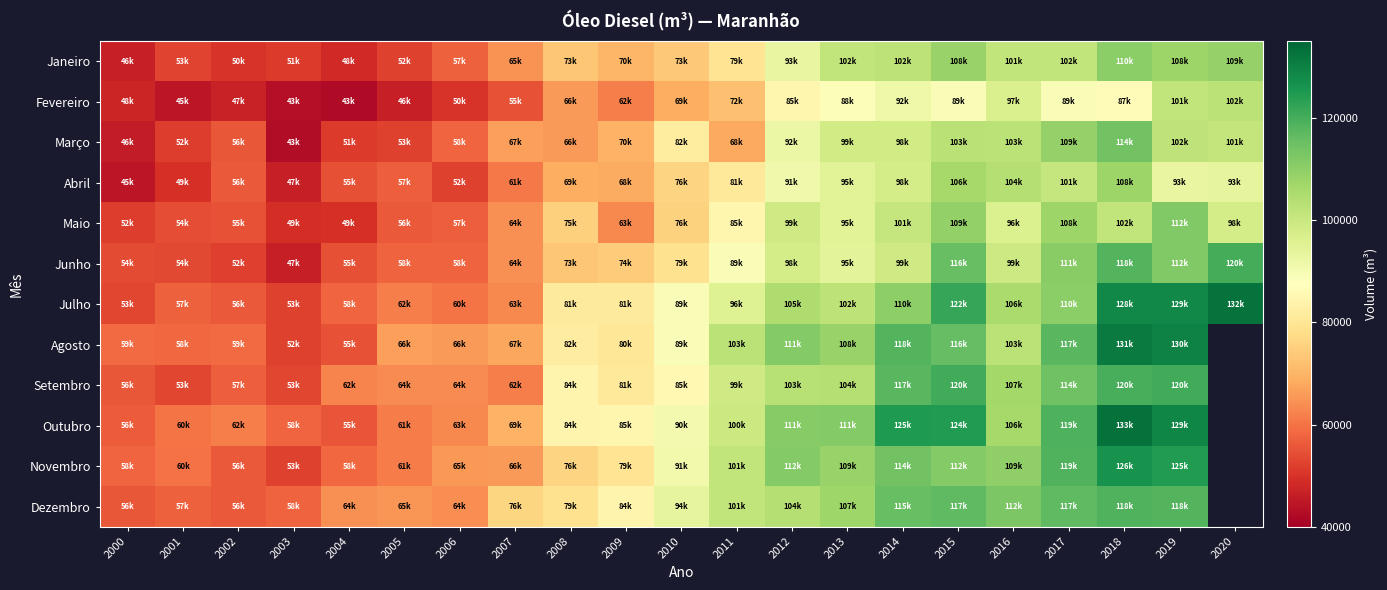

How many categories are shown in the chart?

21